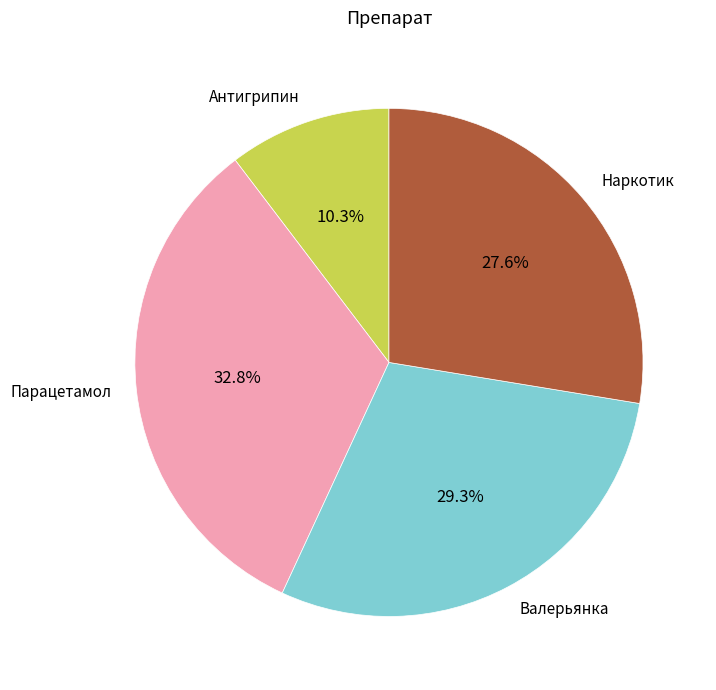

To the nearest percent, what portion does Парацетамол represent?

33%